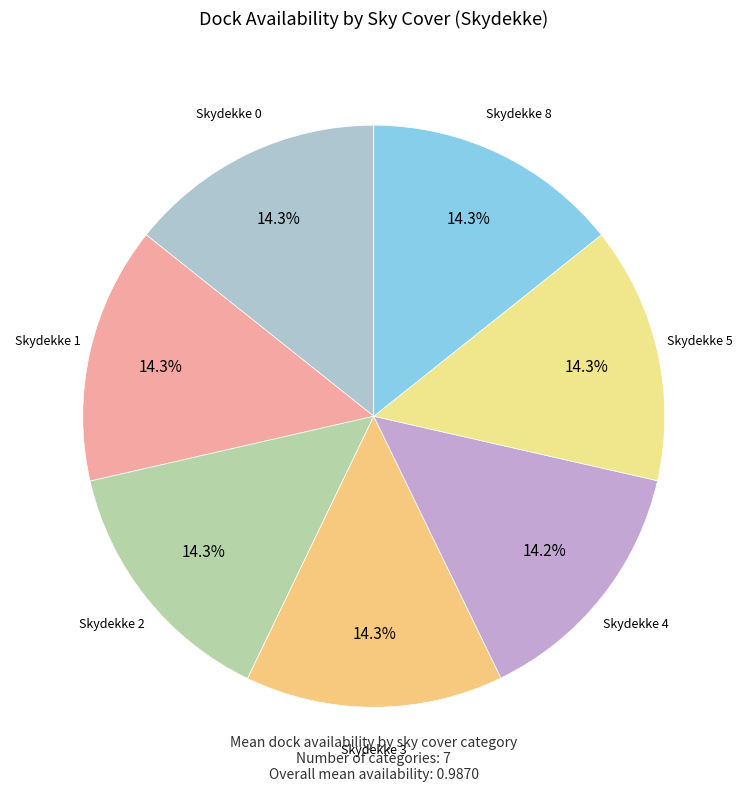

Count the number of slices in the pie.

7